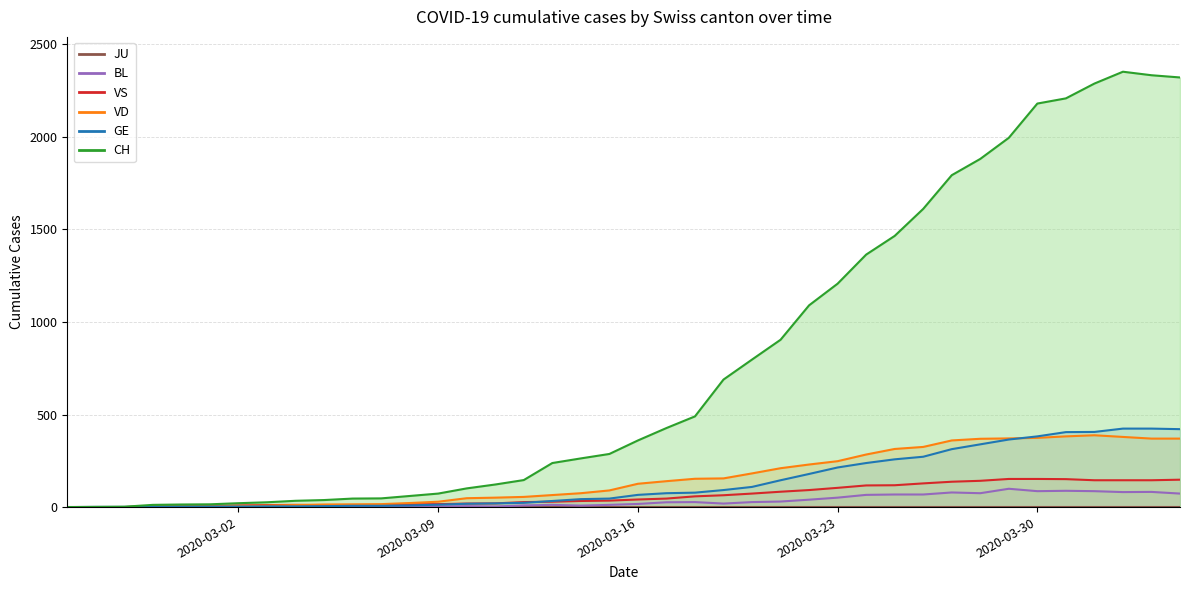

What is the value of the VD point at the 12th from the left?

16